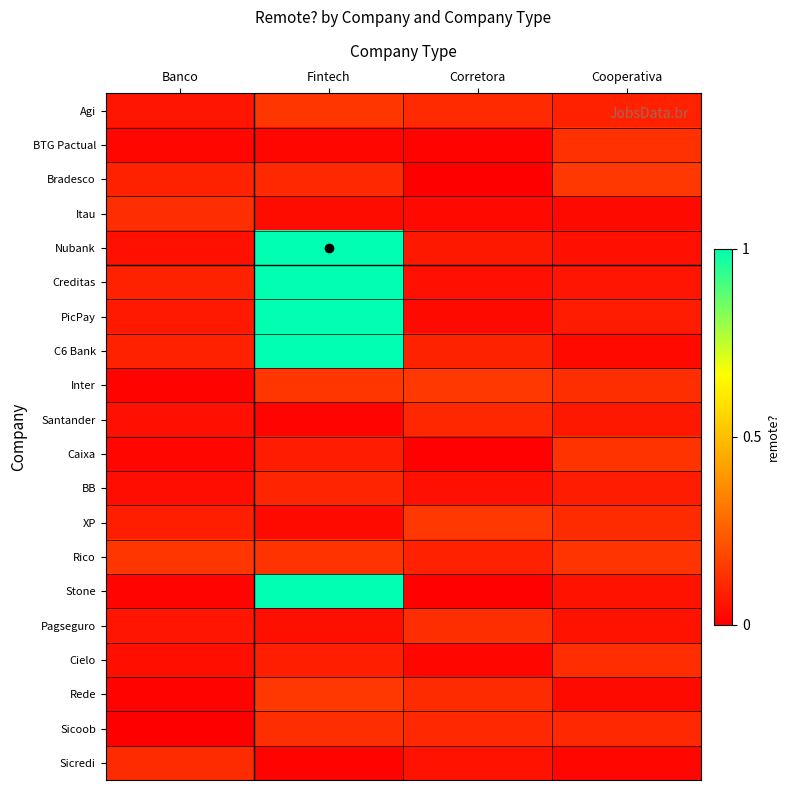

Which category has the highest value across all series?

Fintech